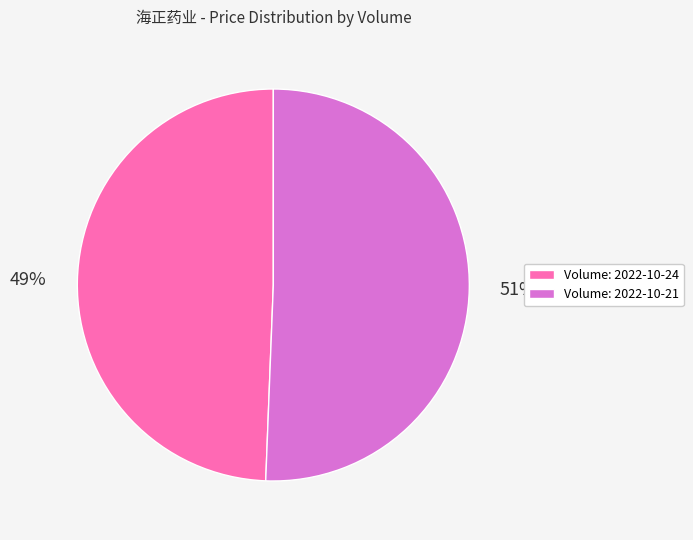

Which category has the biggest portion of the pie?

Volume: 2022-10-21